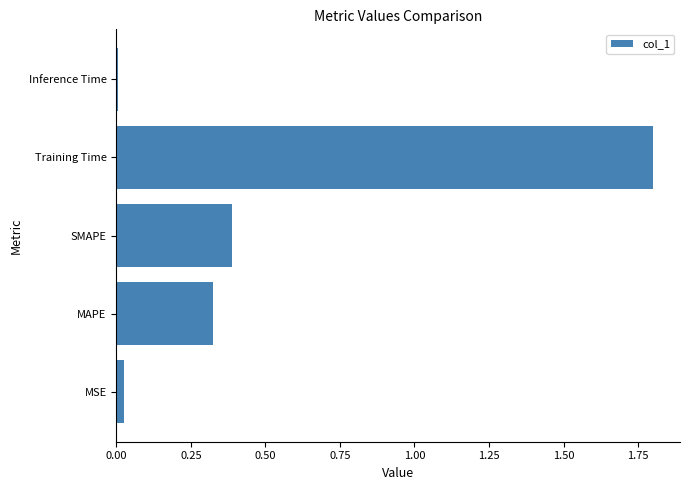

How many bars are there in total?

5